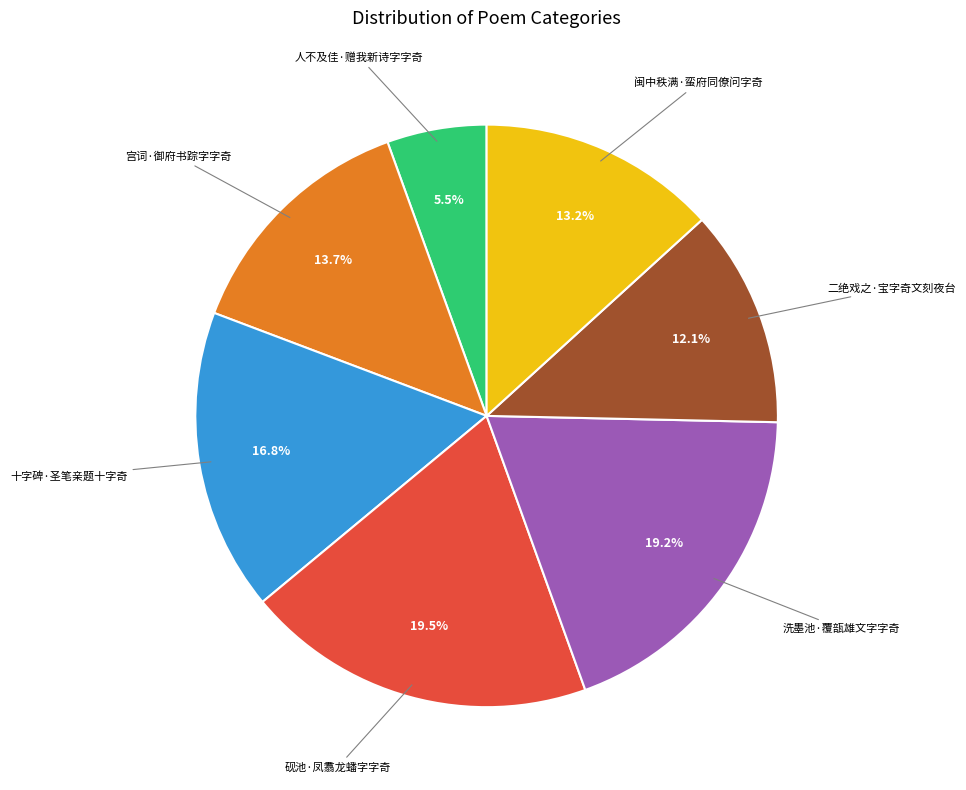

Is there any slice that represents more than half of the pie?

No